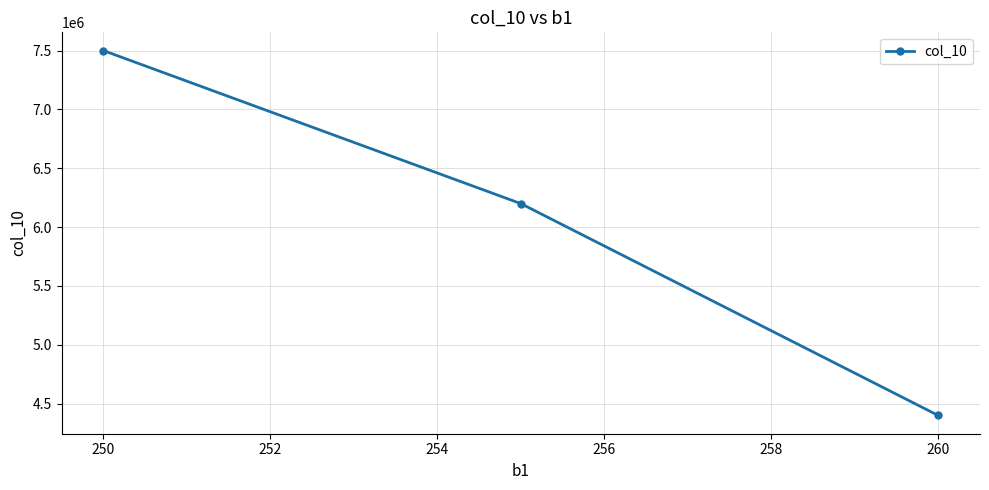

What is the minimum value shown in the chart?

4400000